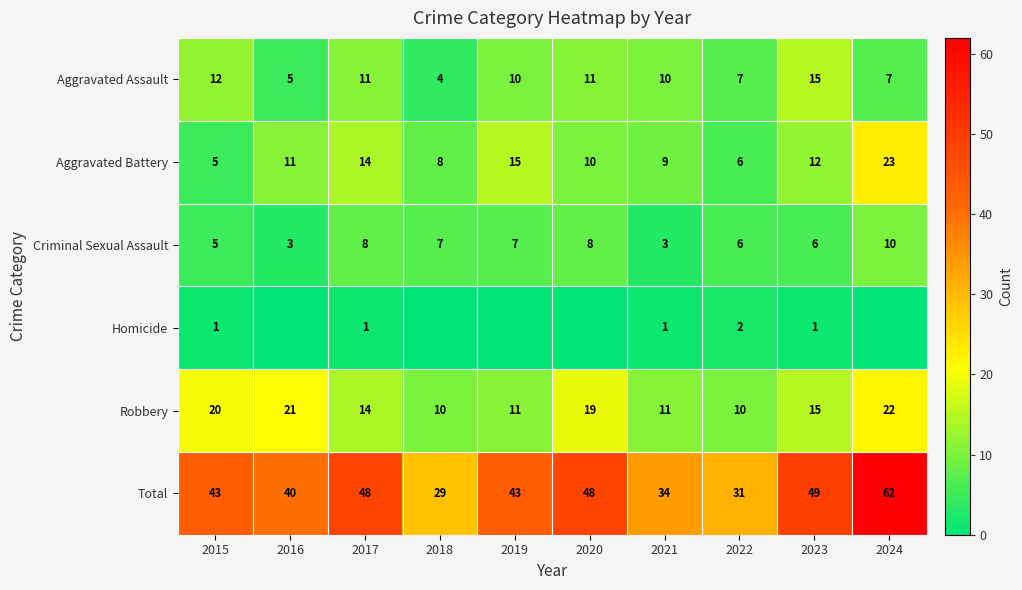

The Aggravated Assault series shows 5 at 2016. True or false?

True